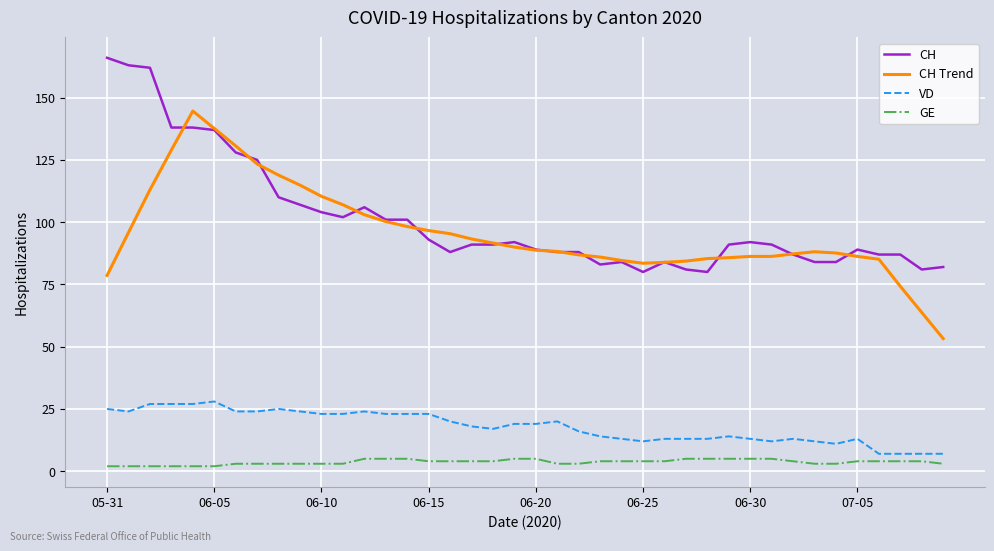

What is the difference between the maximum and minimum values in the VD series?

21.0